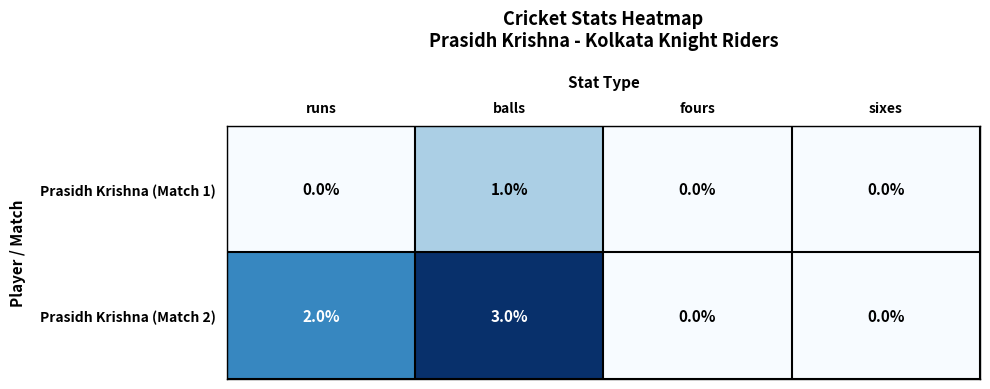

Is it true that Prasidh Krishna (Match 1) equals 0 at sixes?

True